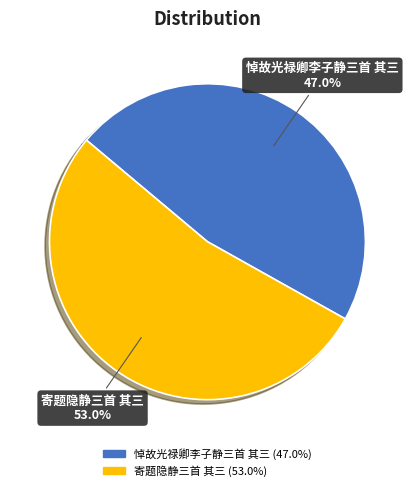

How many slices are in this pie chart?

2